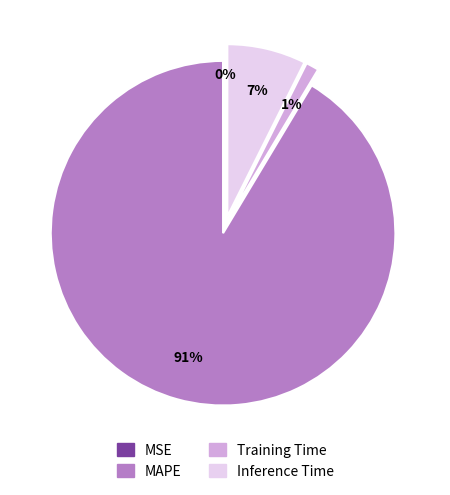

Does MAPE account for over 50% of the chart?

Yes